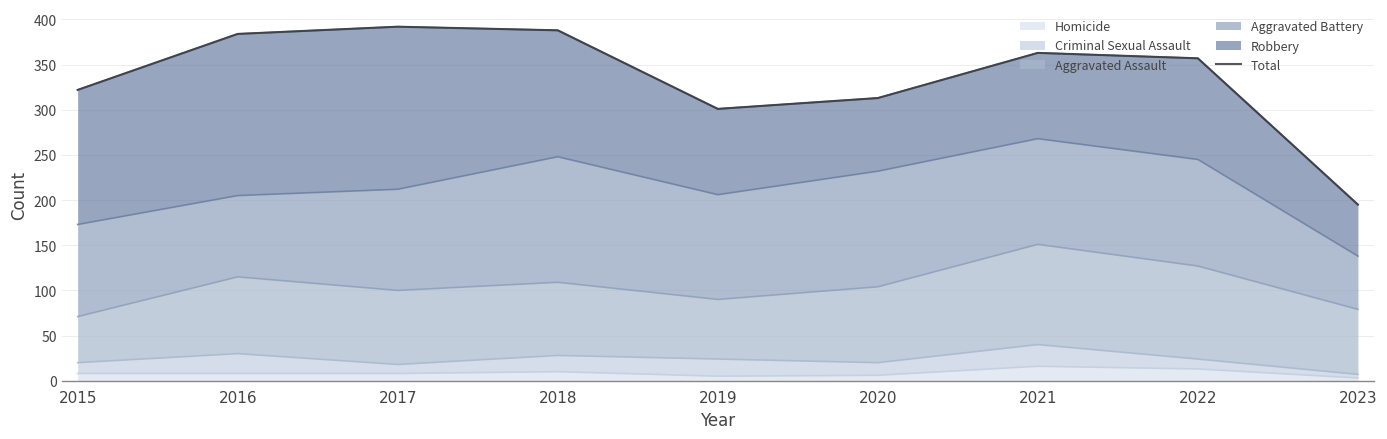

Which has a higher value, 2016 or 2020?

2016